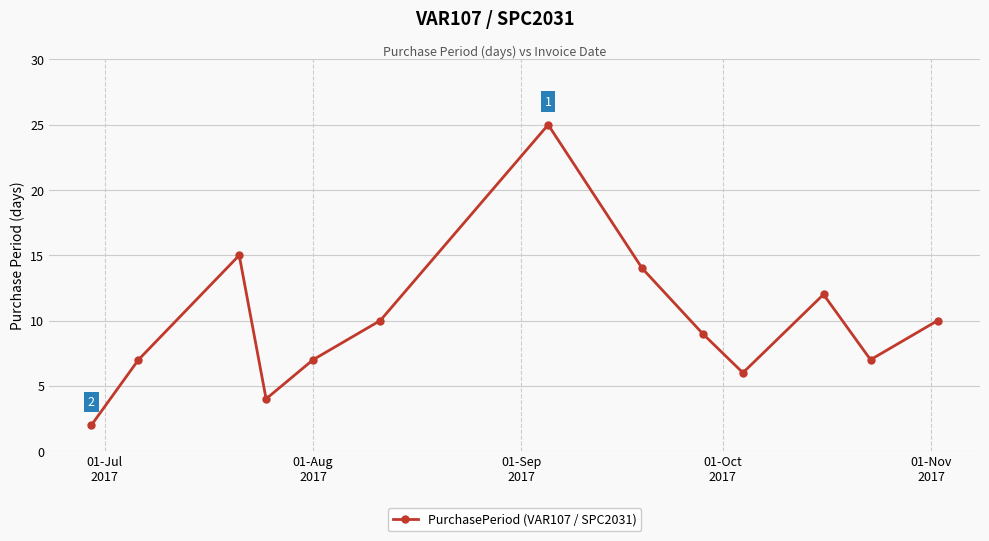

True or false: there are more than 2 points higher than both neighbors.

True